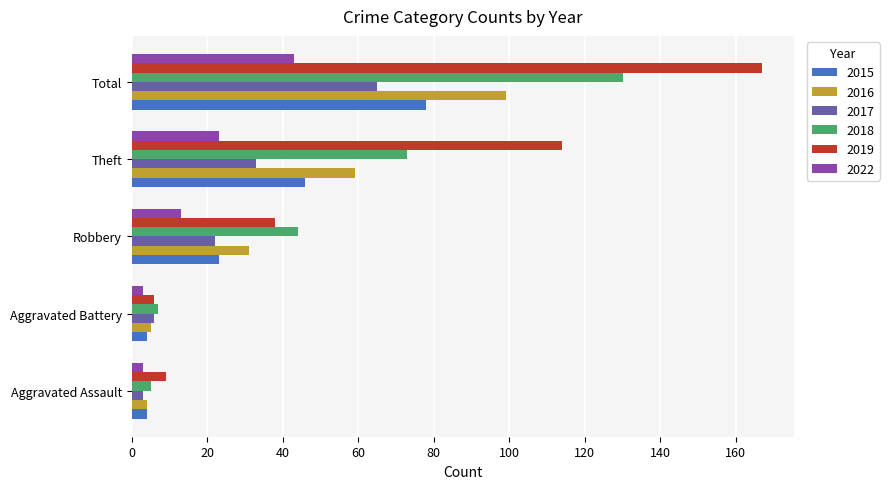

List the labels in order of 2019 value, smallest first.

Aggravated Battery, Aggravated Assault, Robbery, Theft, Total